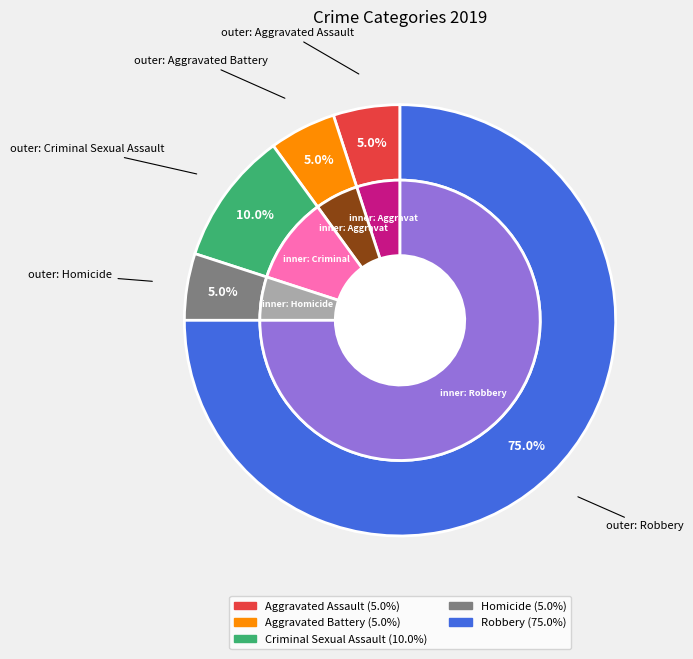

Which slice represents more than half of the pie?

Robbery